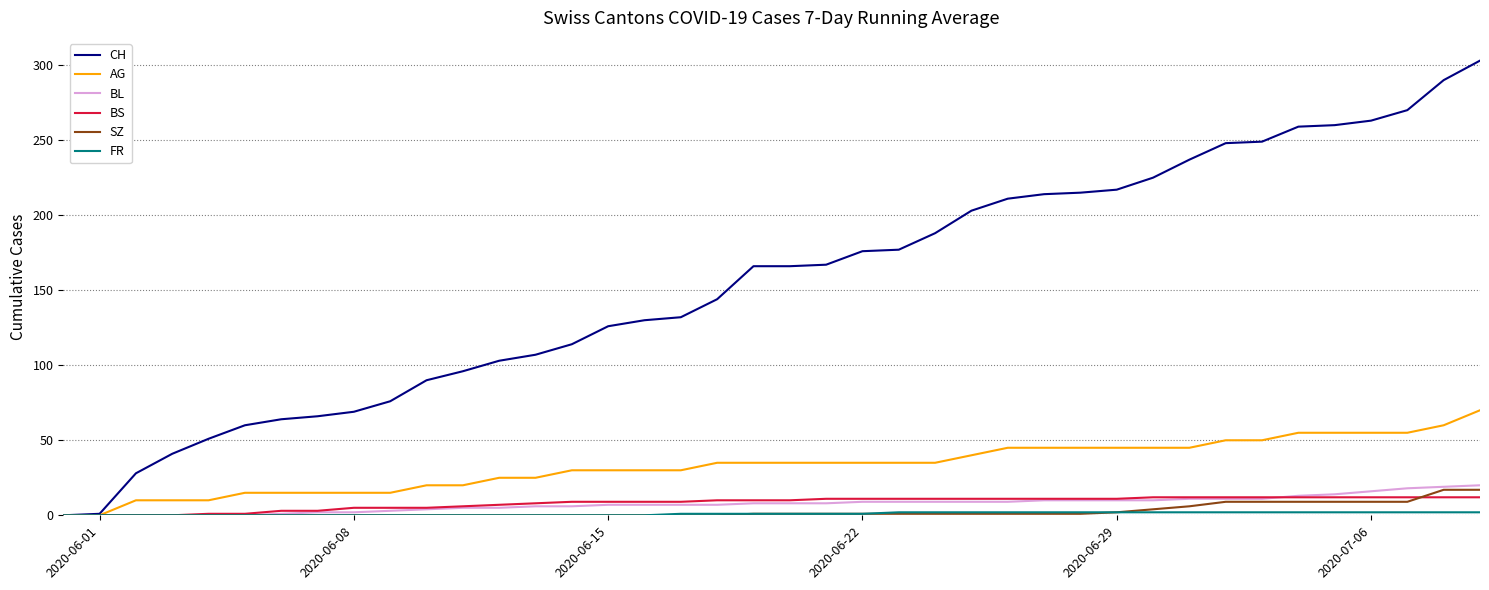

Which series has the largest total across all categories?

CH